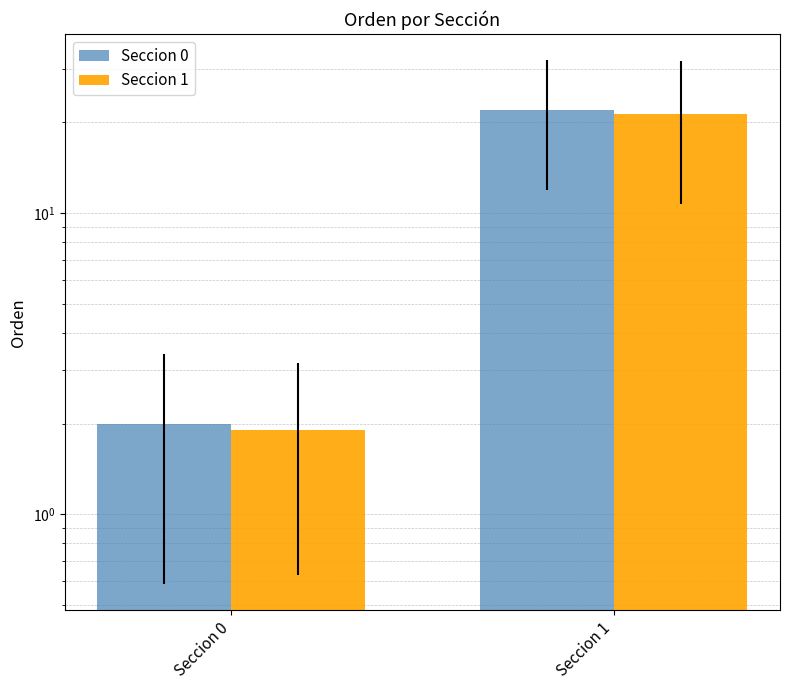

How many bars are there in each group?

2